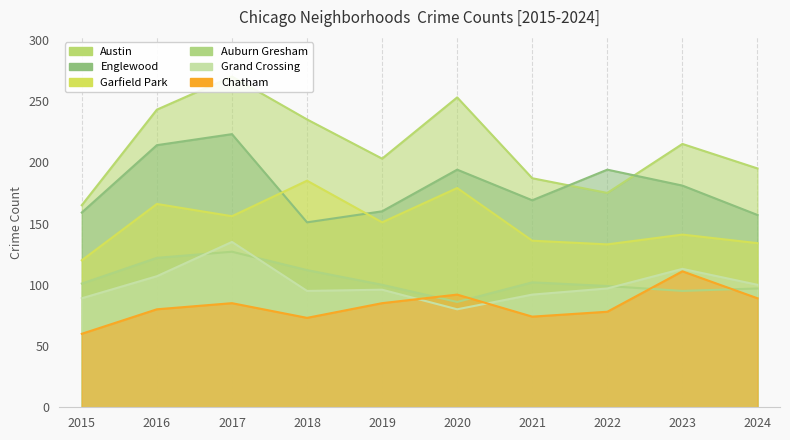

Reading right to left, list all the values displayed in this chart.

Austin: 2024=195	2023=215	2022=175	2021=187	2020=253	2019=203	2018=235	2017=270	2016=243	2015=165
Englewood: 2024=157	2023=181	2022=194	2021=169	2020=194	2019=160	2018=151	2017=223	2016=214	2015=159
Garfield Park: 2024=134	2023=141	2022=133	2021=136	2020=179	2019=151	2018=185	2017=156	2016=166	2015=120
Auburn Gresham: 2024=97	2023=95	2022=99	2021=102	2020=86	2019=100	2018=112	2017=127	2016=122	2015=101
Grand Crossing: 2024=100	2023=113	2022=97	2021=92	2020=80	2019=96	2018=95	2017=135	2016=107	2015=89
Chatham: 2024=89	2023=111	2022=78	2021=74	2020=92	2019=85	2018=73	2017=85	2016=80	2015=60